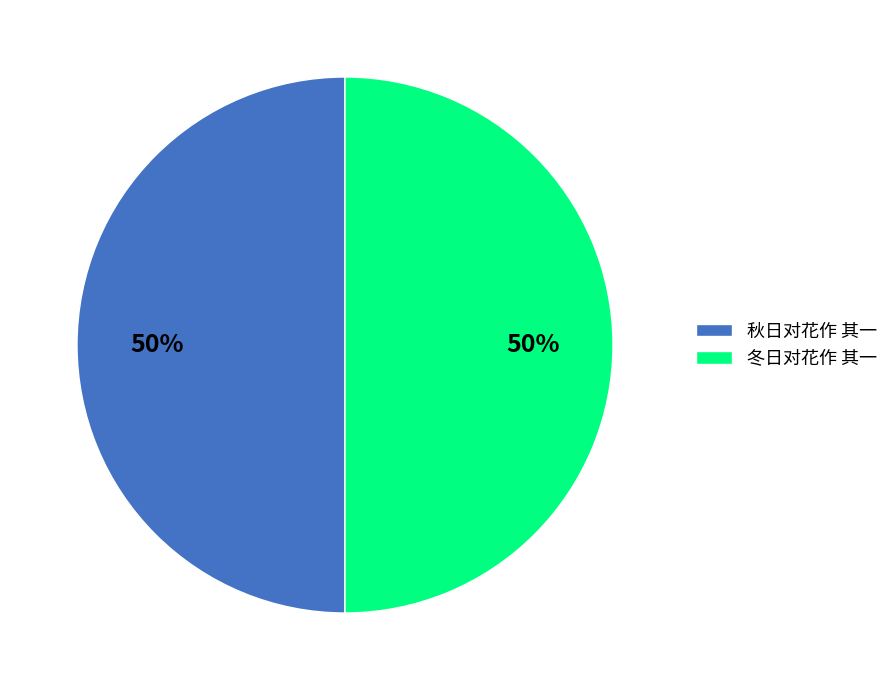

Combined, do 冬日对花作 其一 and 秋日对花作 其一 account for over 50%?

Yes